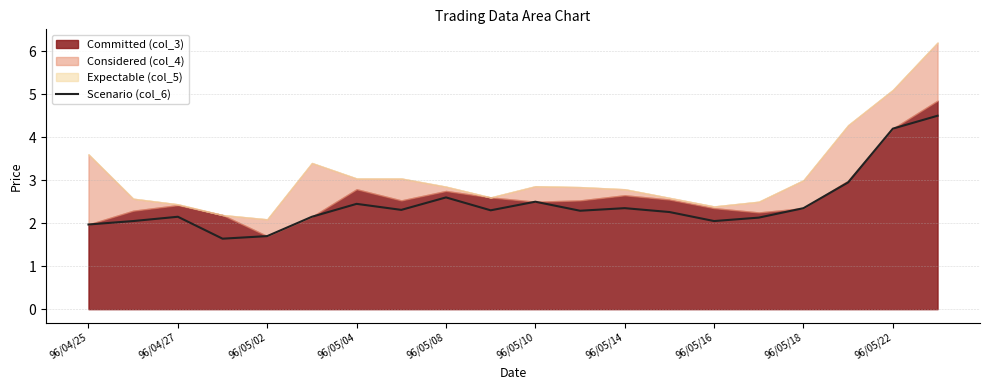

What is the lowest value of the Scenario (col_6) series?

1.6